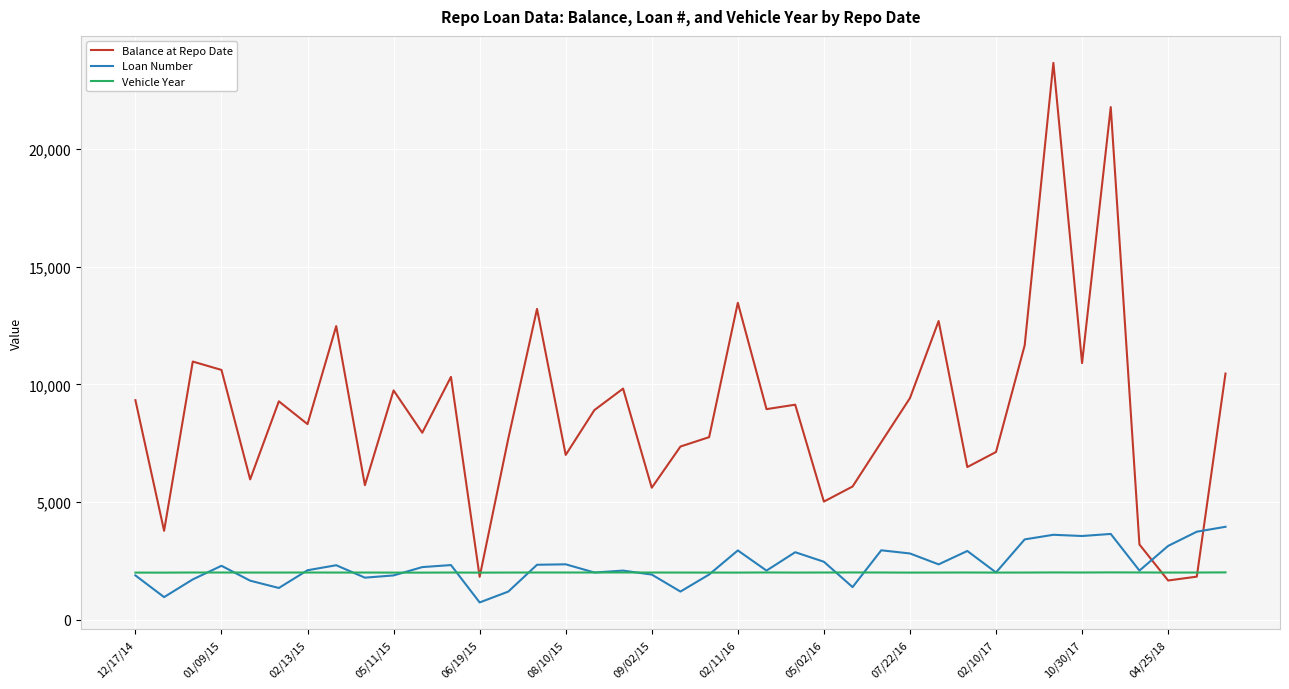

What is the maximum value for Balance at Repo Date?

23665.7